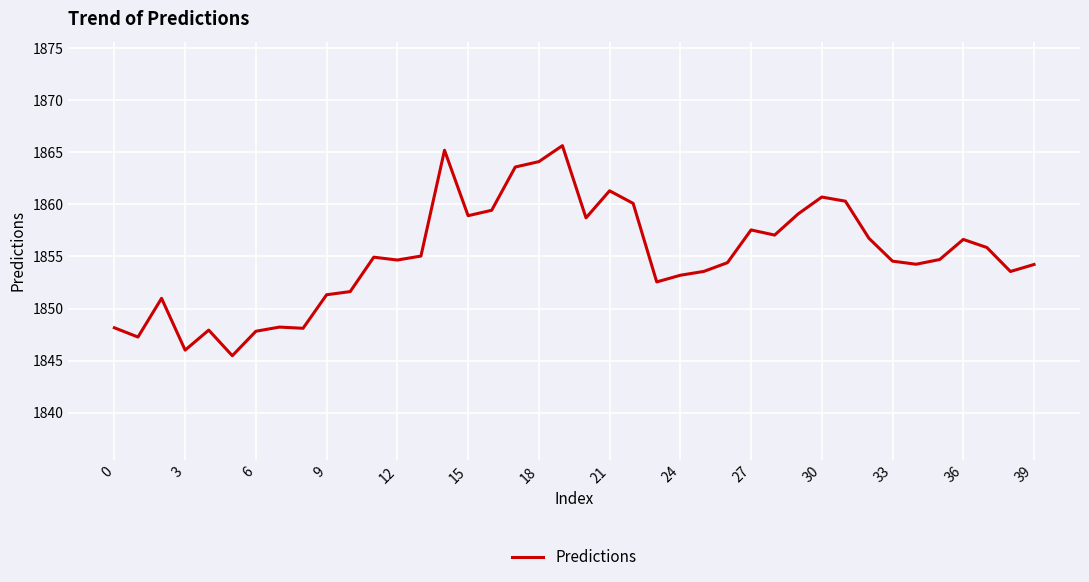

Count the number of data series in this chart.

1